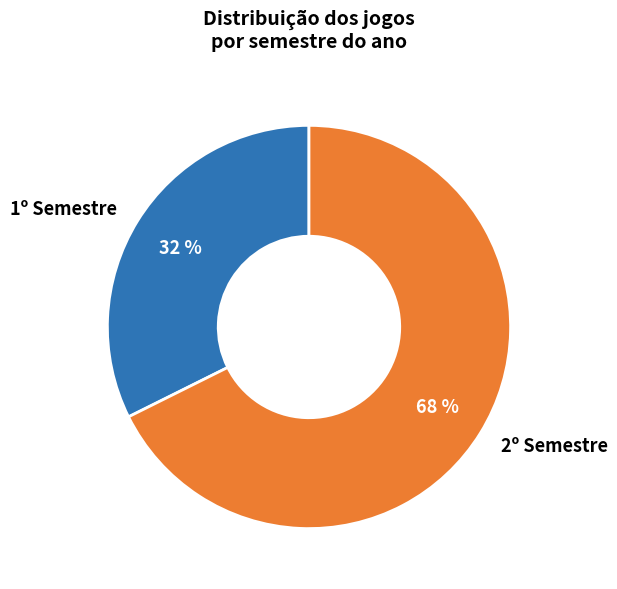

Which category has the smallest portion of the pie?

1º Semestre